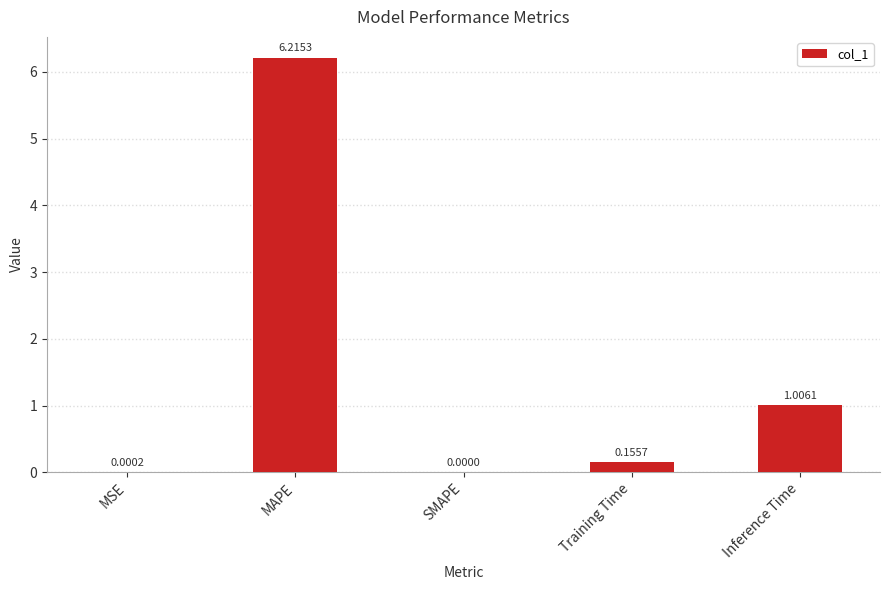

What is the approximate value at MAPE?

6.2